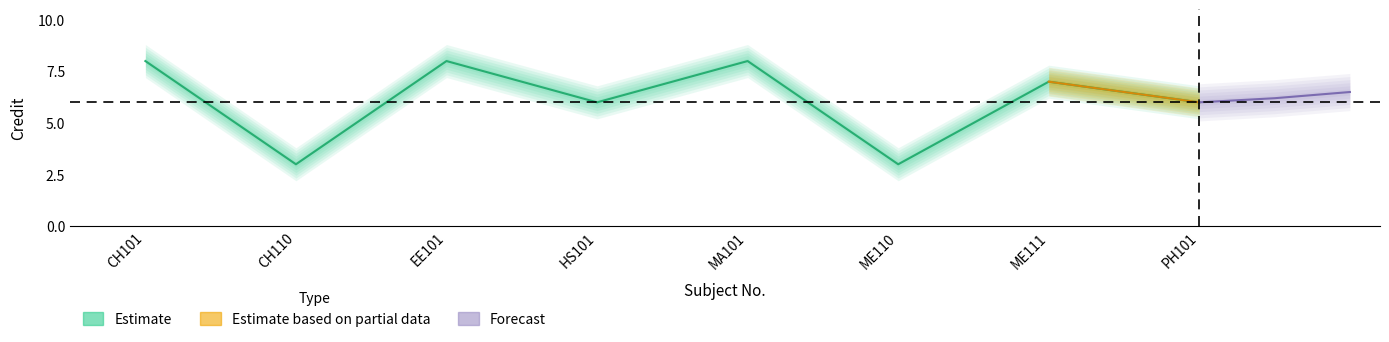

What is the value of the 8th point from the left?

6